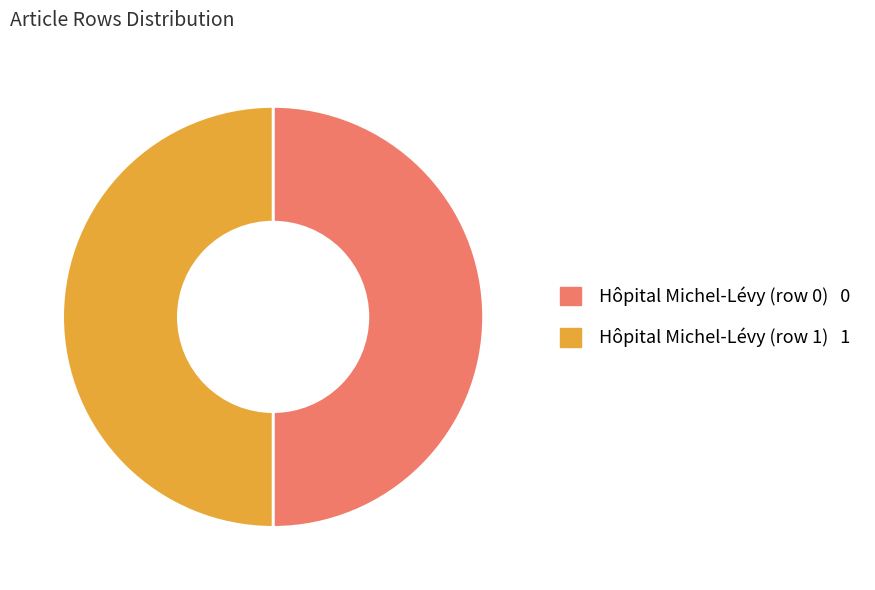

Is it true that Hôpital Michel-Lévy (row 1) is 40% of the pie?

False